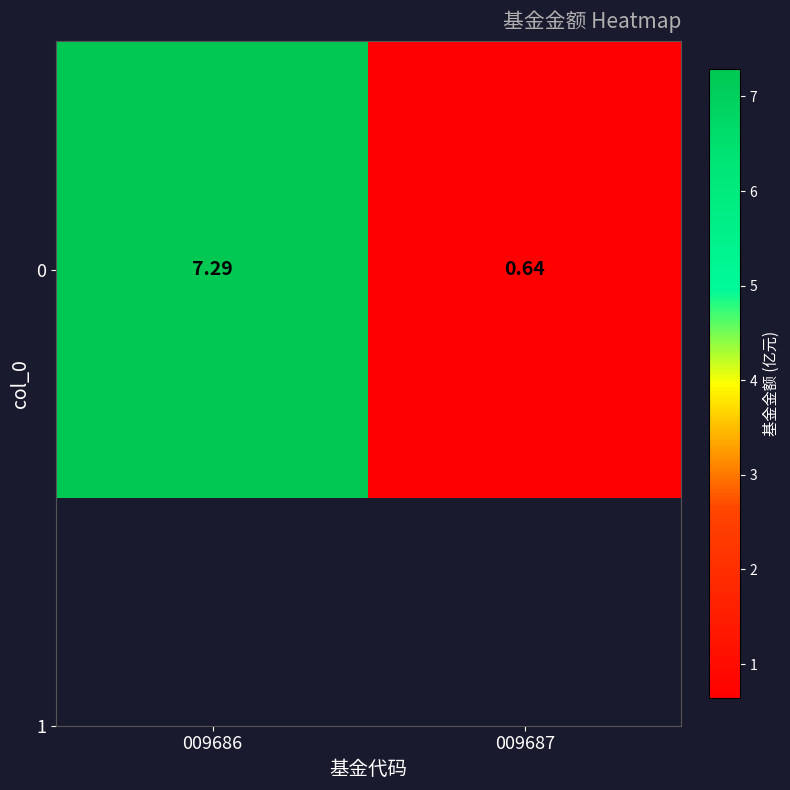

Reading left to right, transcribe all the data shown in this chart.

009686=7.3	009687=0.6